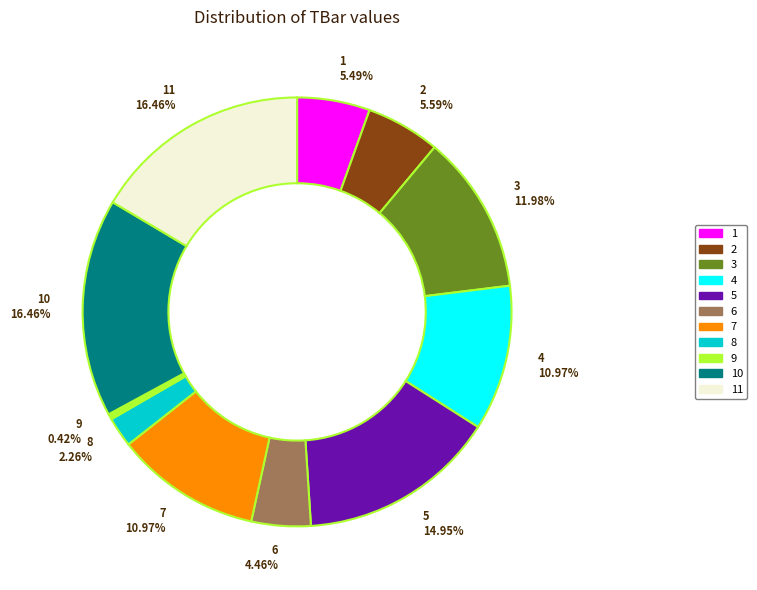

Is the sum of 10 16.46% and 4 10.97% greater than half?

No